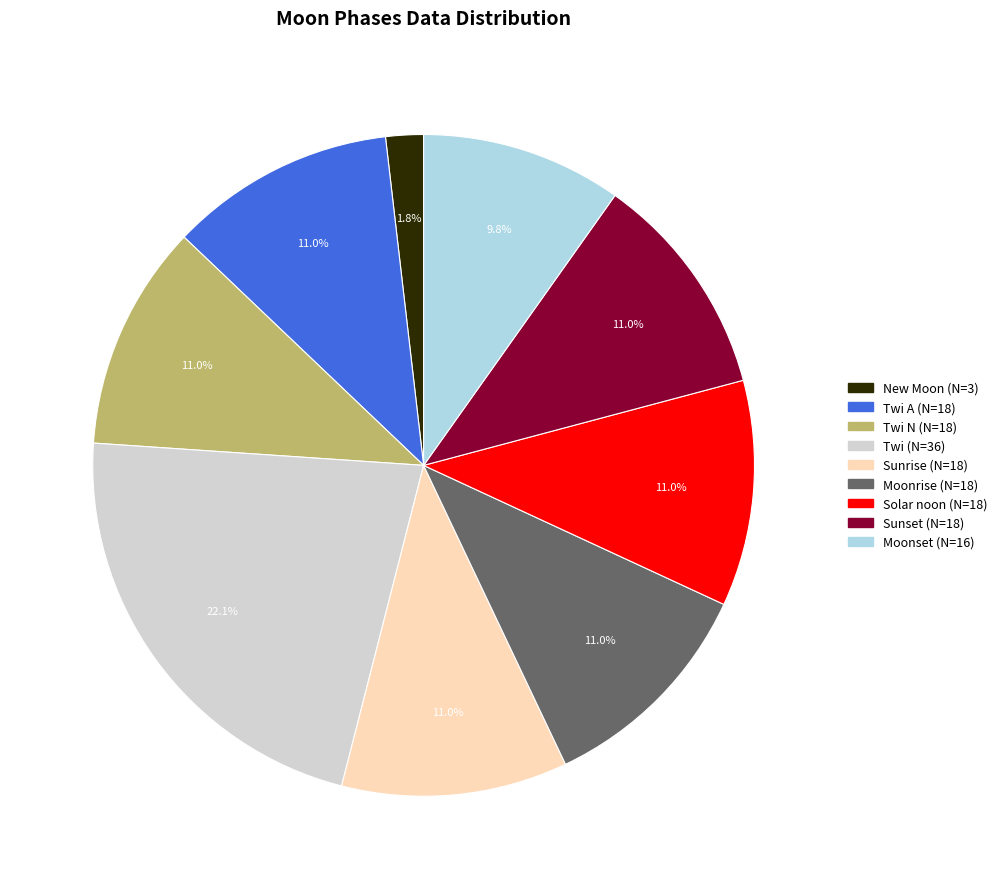

Is there a majority slice in this chart?

No